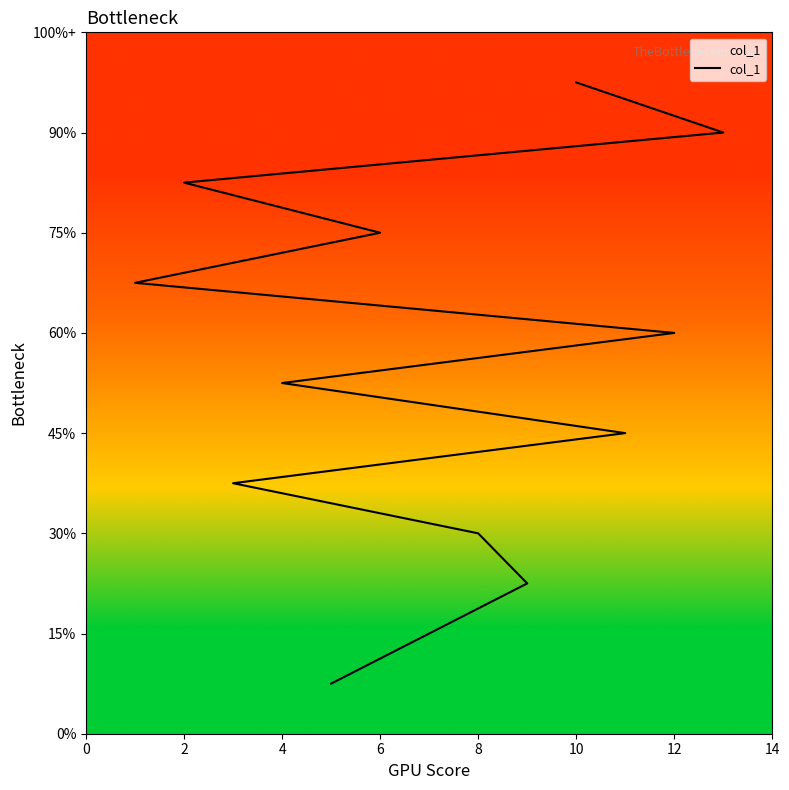

What is the smallest value displayed?

1